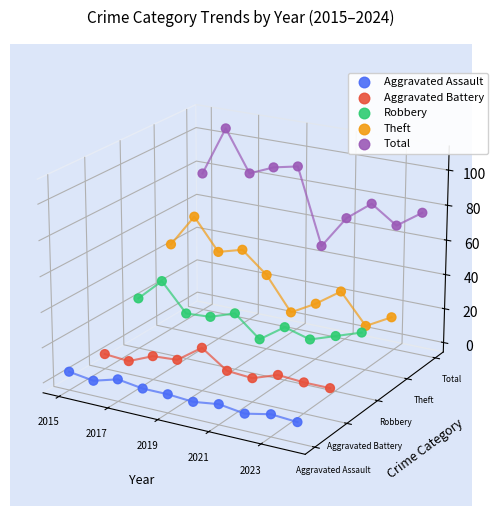

Is the value of Aggravated Assault at 2021 greater than the value of Theft at 7?

No